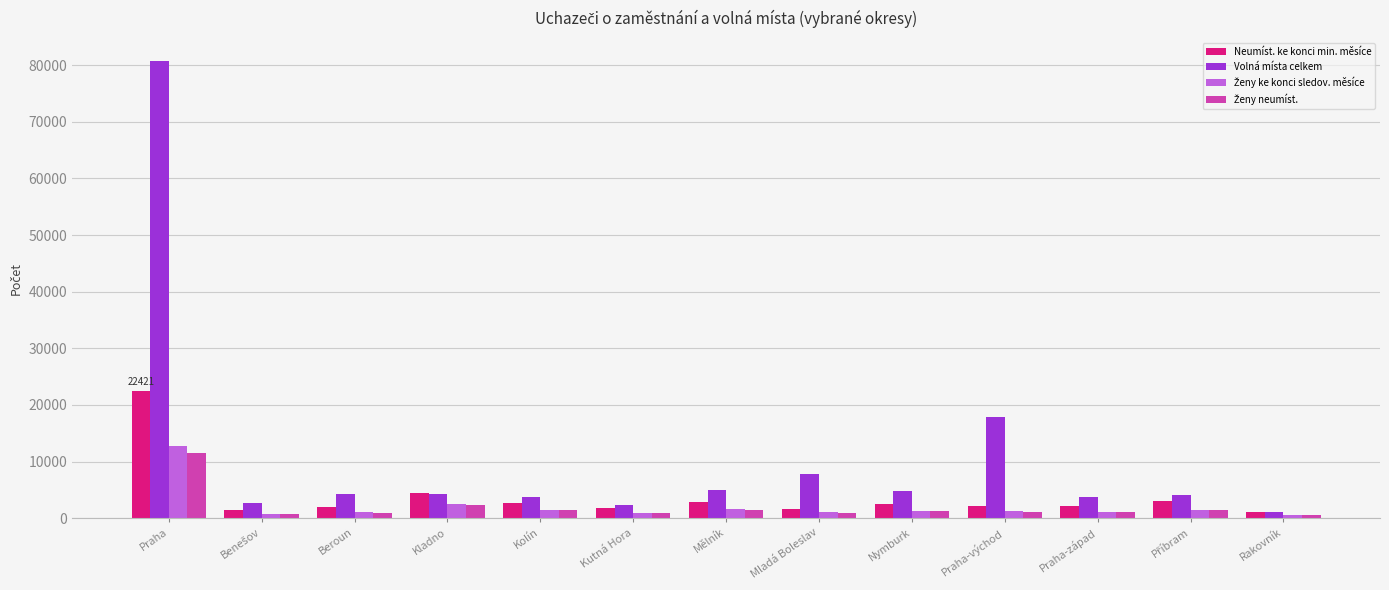

The Volná místa celkem series shows 4883 at Nymburk. True or false?

True